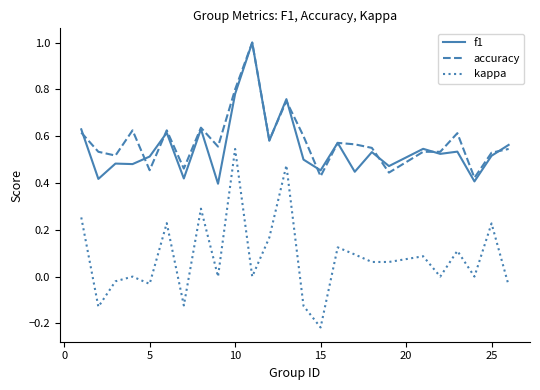

How many lines are shown in the chart?

3